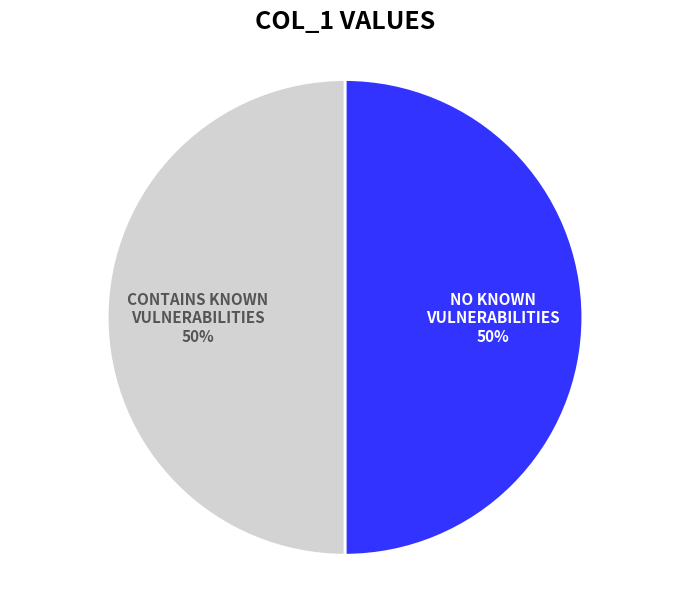

What is the ratio of the value at NO KNOWN VULNERABILITIES to the value at CONTAINS KNOWN VULNERABILITIES?

1.0